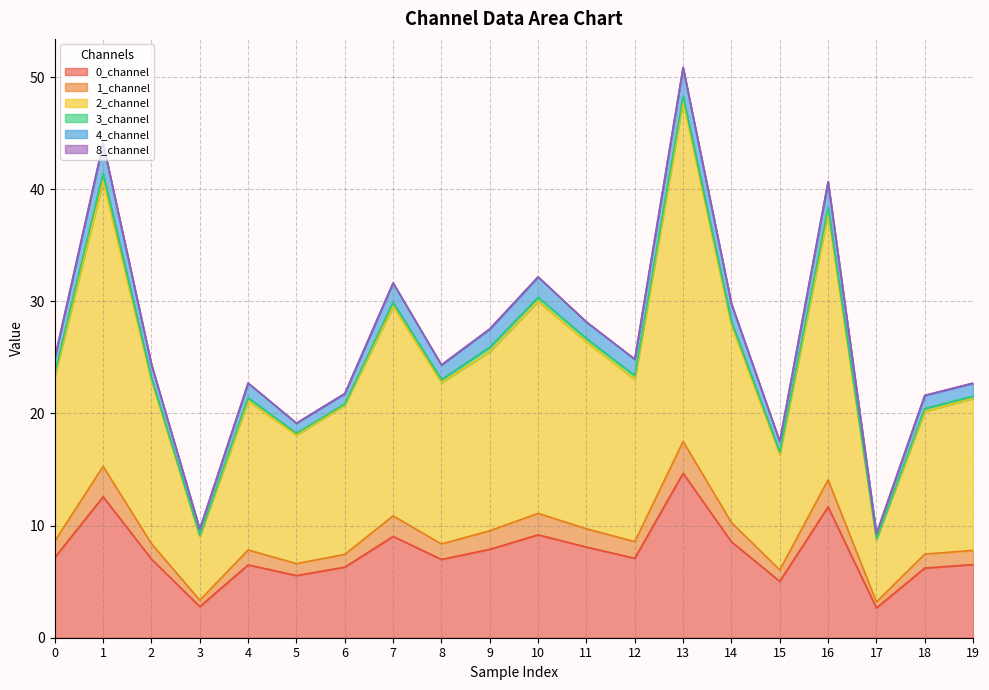

Is it true that 0_channel equals 6.5 at 19?

True